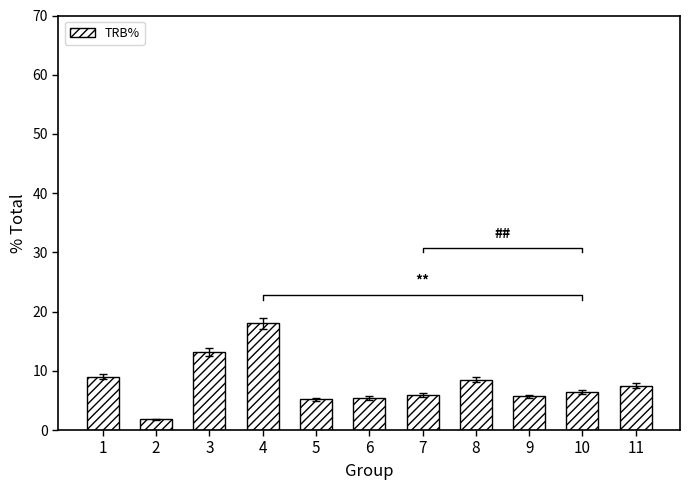

Where does the data first go above 6?

1